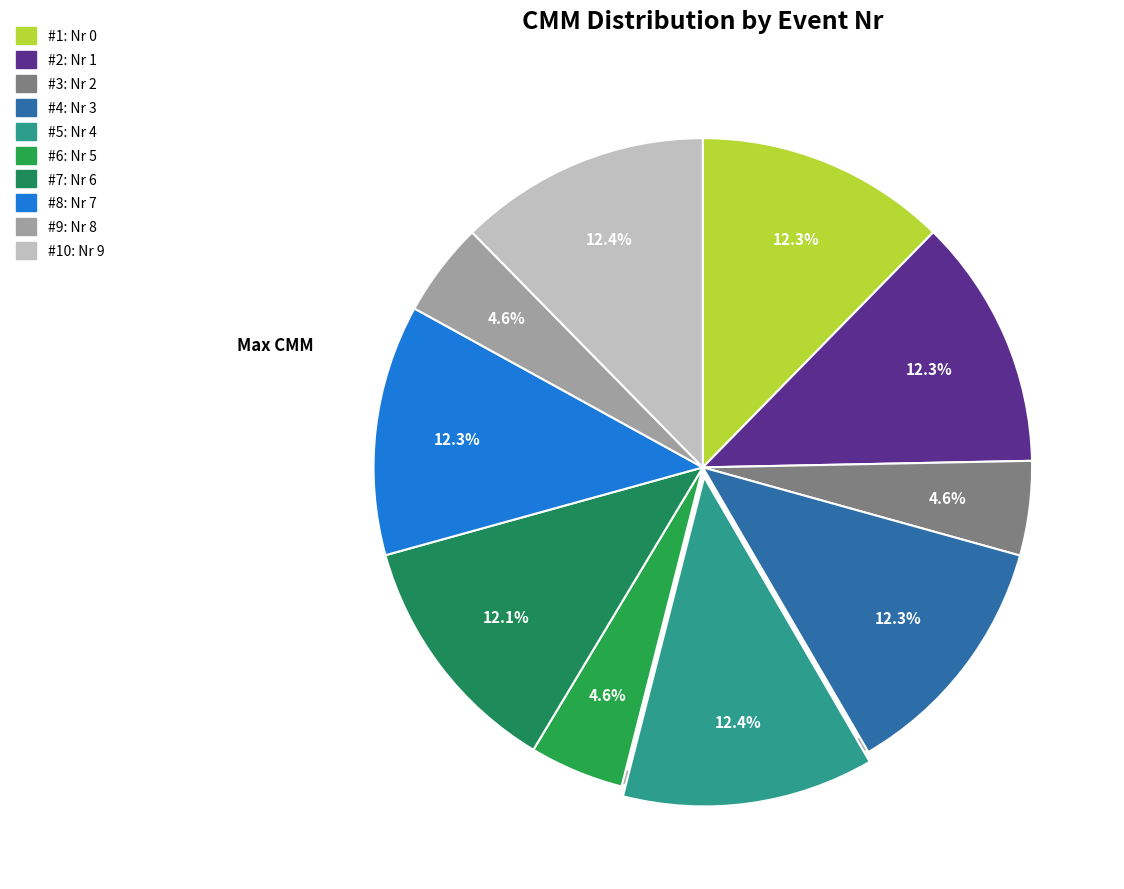

Count the number of slices in the pie.

10